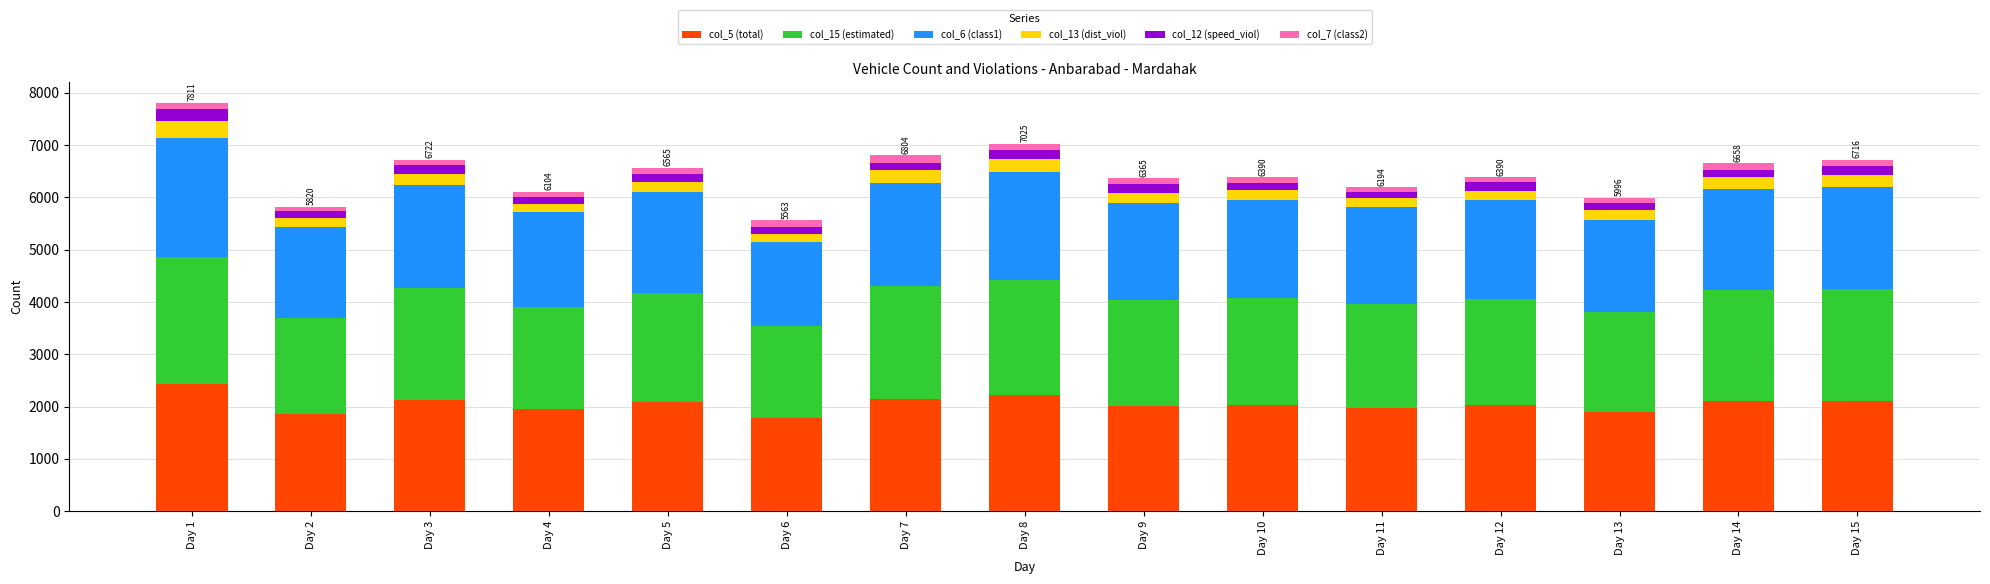

At which label does col_5 (total) reach its peak?

Day 1